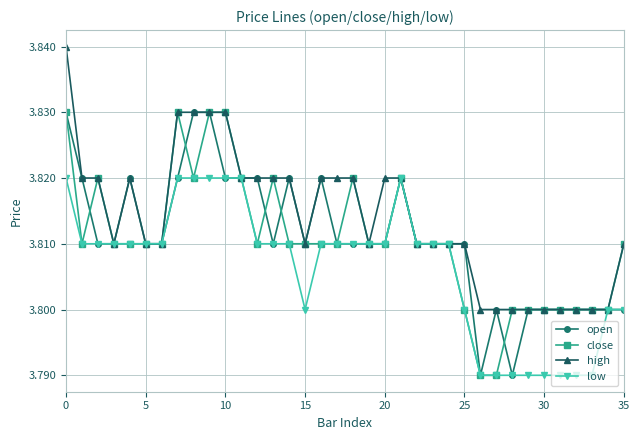

How many low values are between 3 and 4?

36